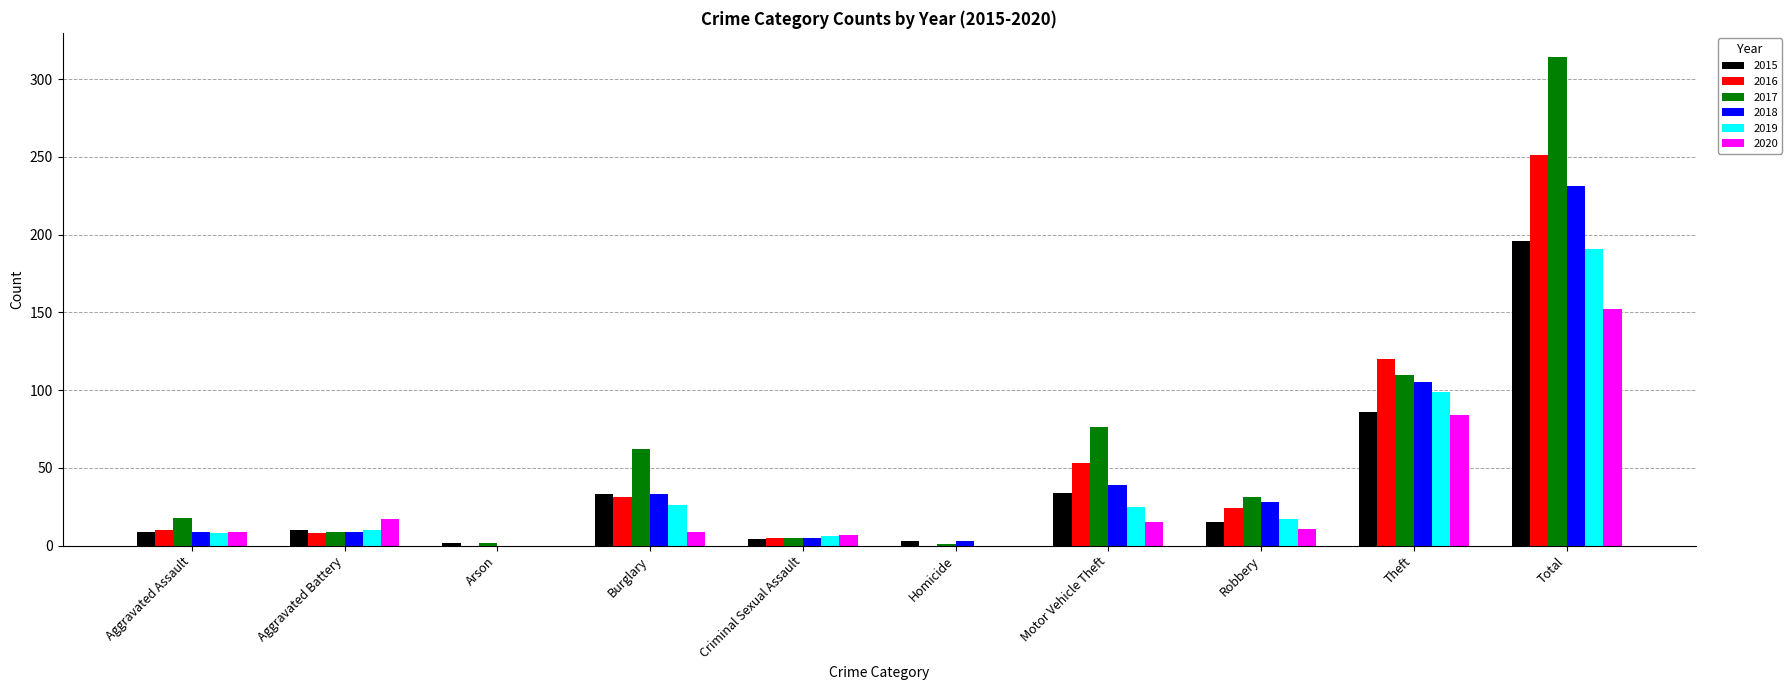

At which category does the chart reach its peak across all series?

Total